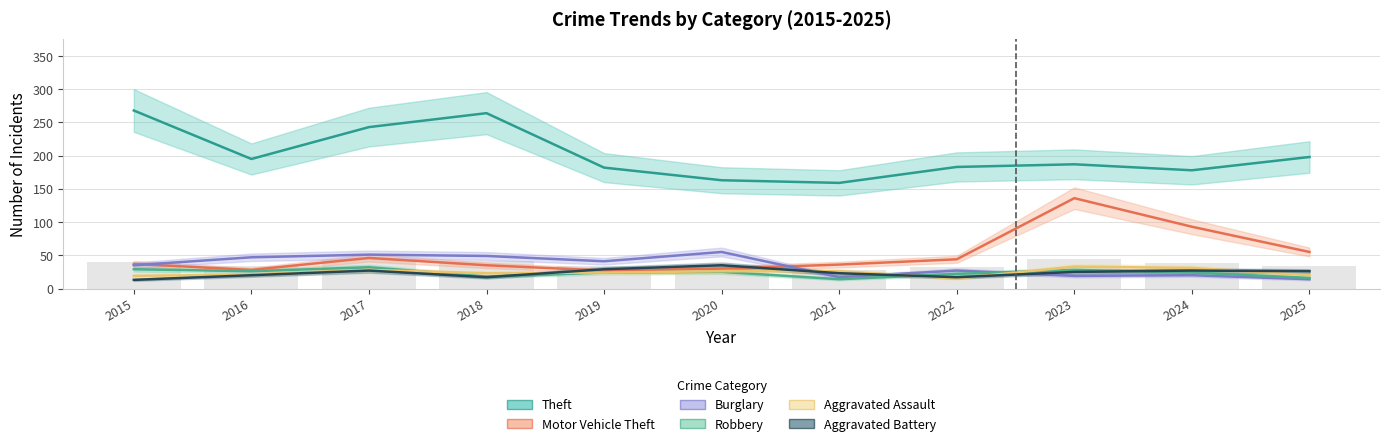

What is the value of the Aggravated Battery bar at the 2nd from the left?

20